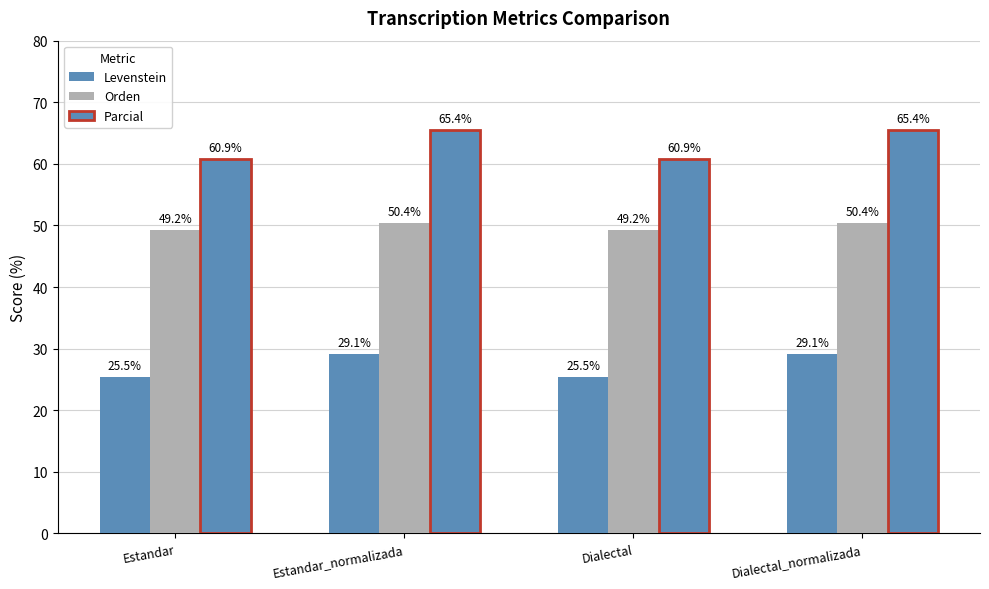

What is the label of the 2nd bar from the right?

Dialectal